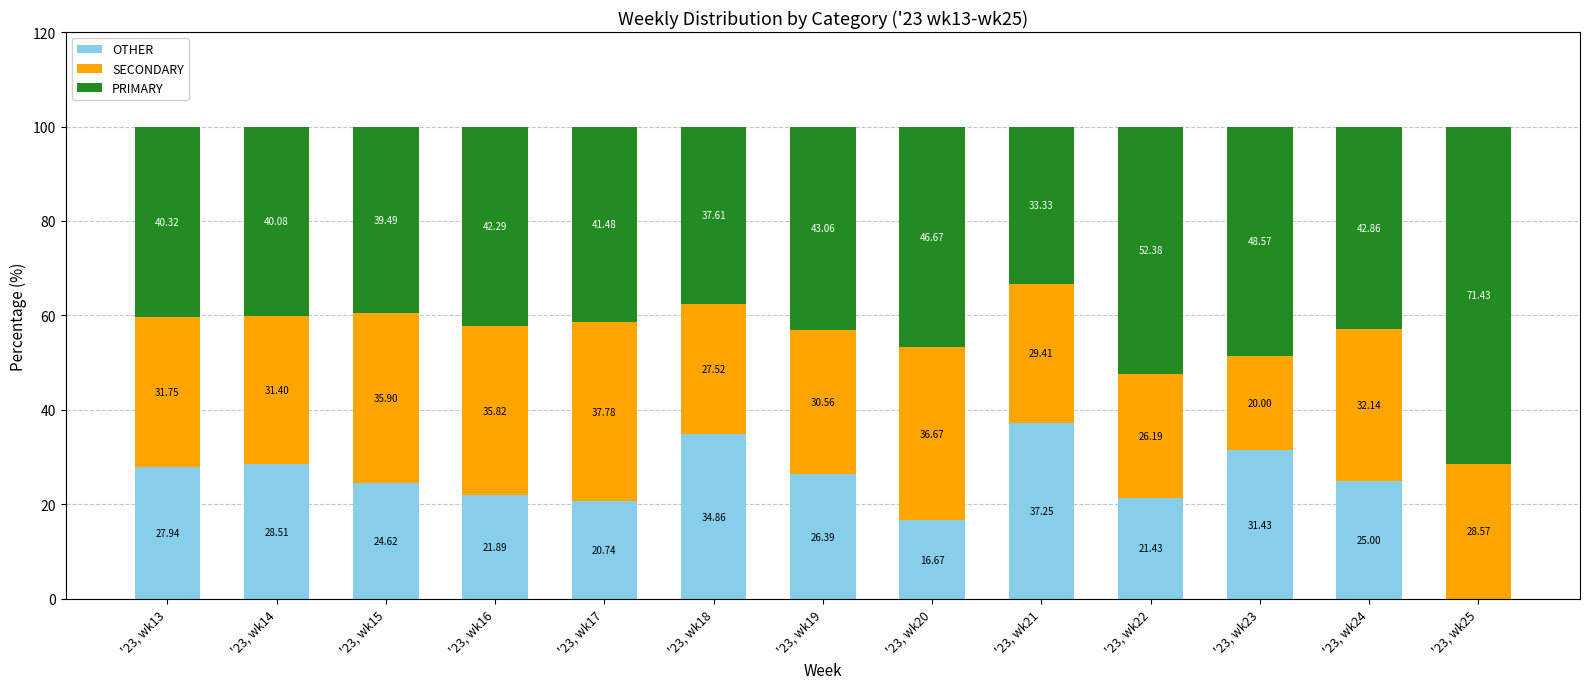

What is the sum of all OTHER values?

316.7